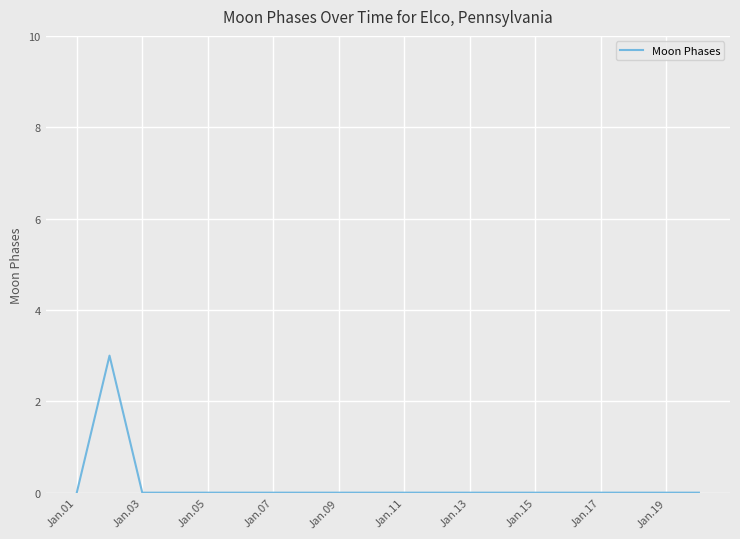

What is the maximum value shown in the chart?

3